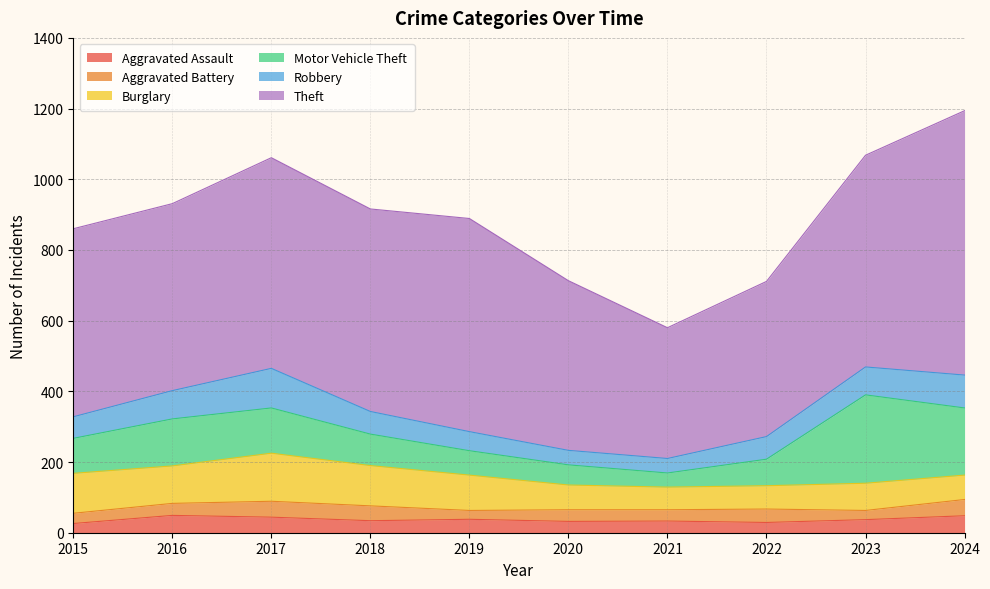

Reading left to right, what are all the values shown in this chart?

Aggravated Assault: 2015=26	2016=49	2017=44	2018=34	2019=38	2020=32	2021=33	2022=29	2023=37	2024=48
Aggravated Battery: 2015=29	2016=34	2017=45	2018=42	2019=25	2020=33	2021=32	2022=38	2023=26	2024=46
Burglary: 2015=113	2016=106	2017=136	2018=114	2019=100	2020=70	2021=64	2022=66	2023=77	2024=69
Motor Vehicle Theft: 2015=99	2016=133	2017=128	2018=89	2019=69	2020=57	2021=40	2022=75	2023=250	2024=190
Robbery: 2015=61	2016=80	2017=112	2018=64	2019=54	2020=41	2021=41	2022=64	2023=79	2024=93
Theft: 2015=532	2016=529	2017=596	2018=573	2019=603	2020=480	2021=370	2022=439	2023=599	2024=748